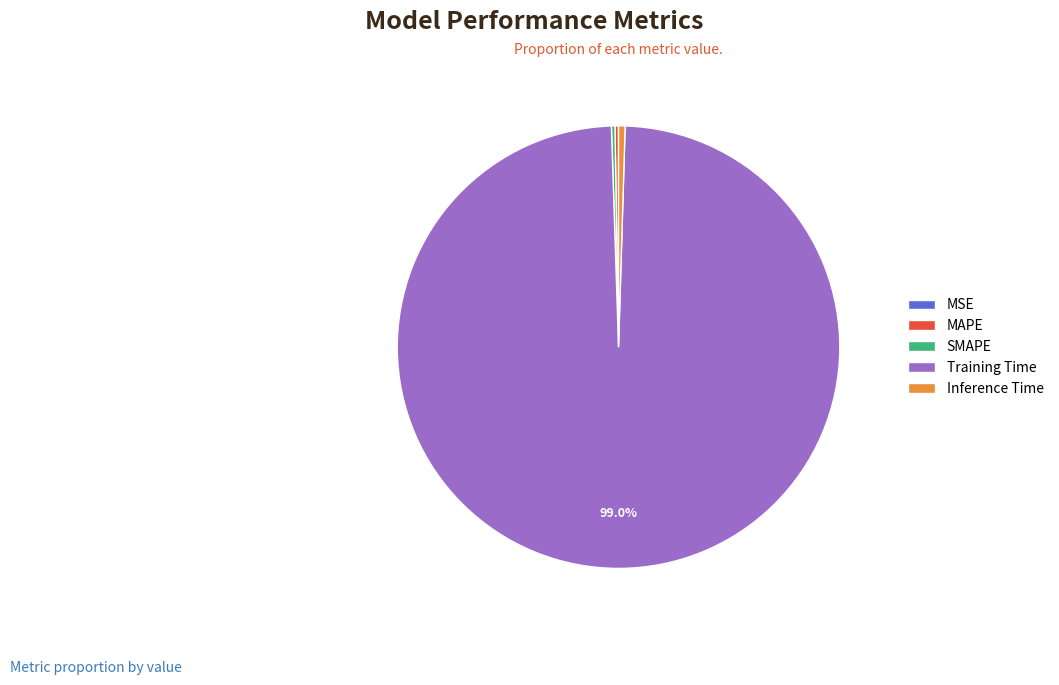

Does Inference Time represent more than half of the total?

No